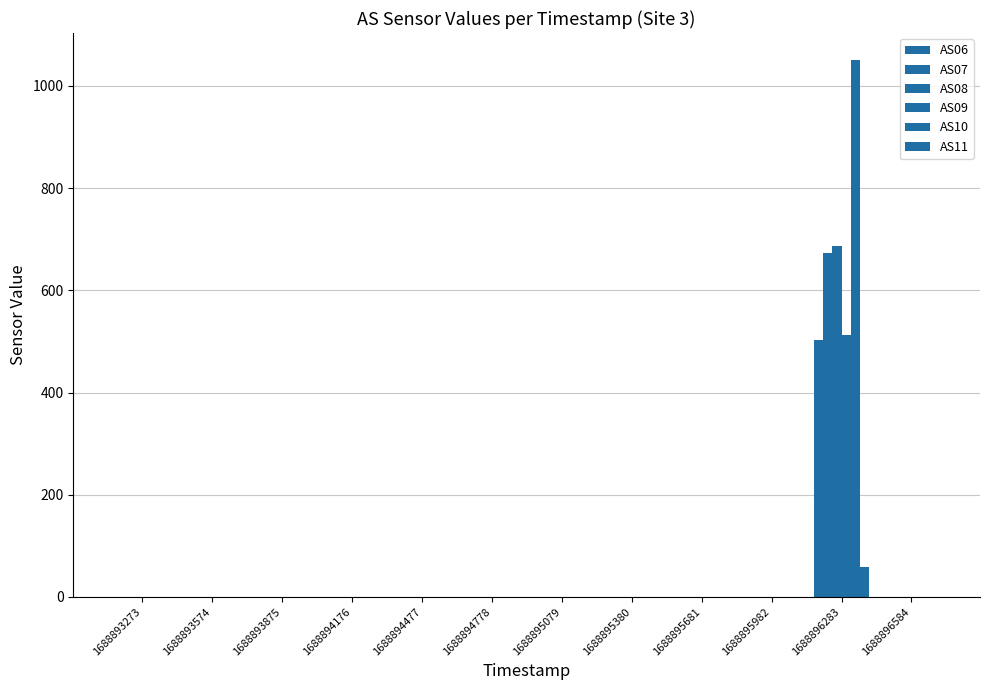

The AS09 series shows 0 at 1688893574. True or false?

True